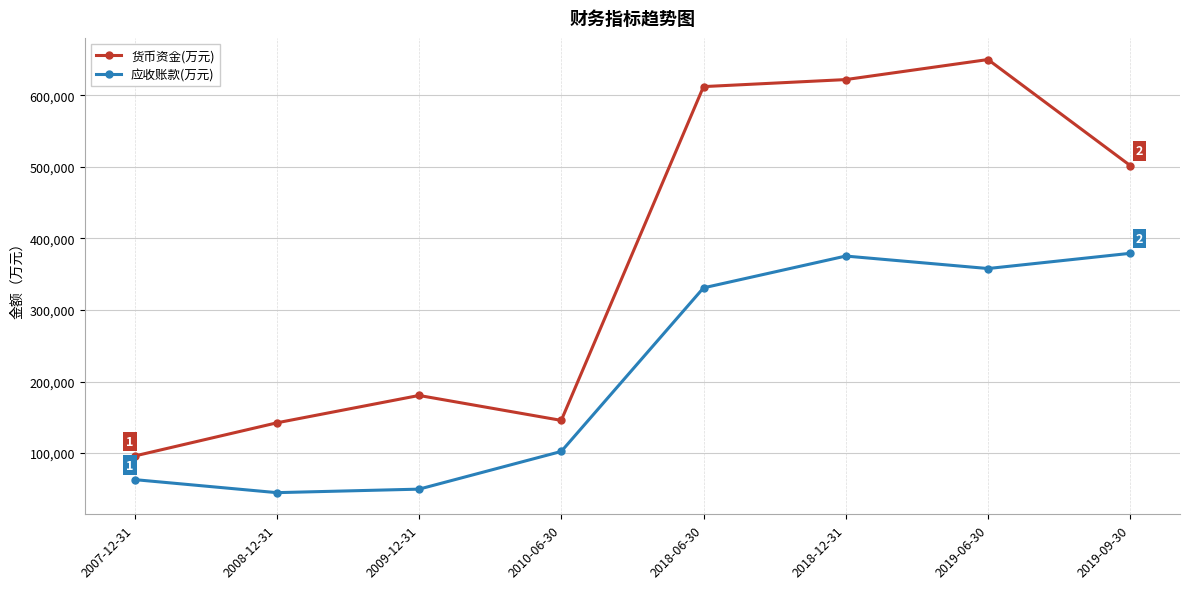

At 2007-12-31, list the series in order from largest to smallest.

货币资金(万元), 应收账款(万元)